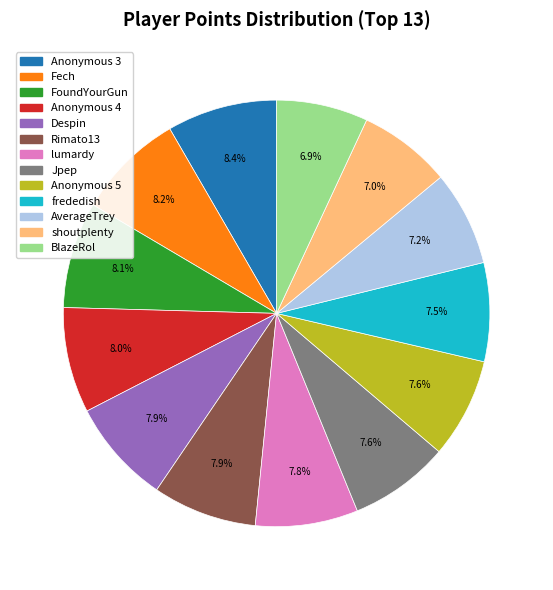

How much of the chart is everything except Jpep?

92.4%